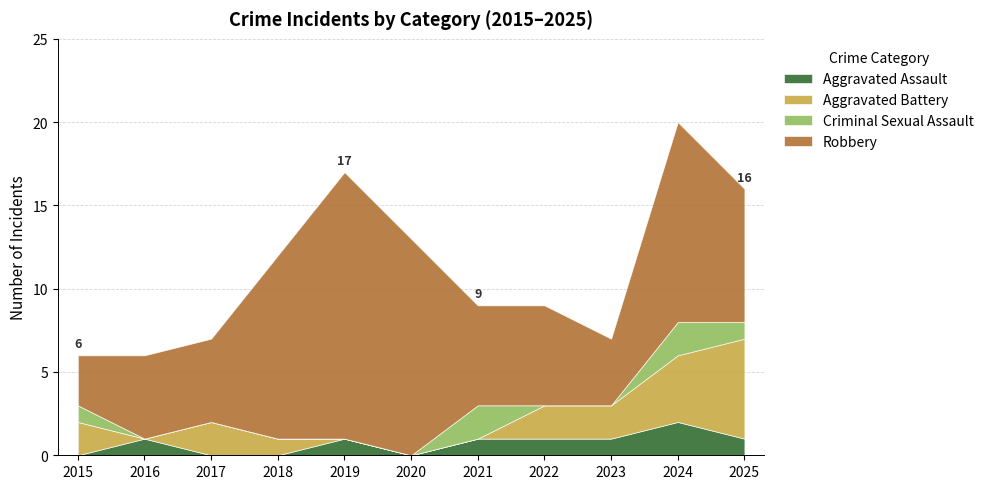

Reading left to right, transcribe all the data shown in this chart.

Aggravated Assault: 2015=0	2016=1	2017=0	2018=0	2019=1	2020=0	2021=1	2022=1	2023=1	2024=2	2025=1
Aggravated Battery: 2015=2	2016=0	2017=2	2018=1	2019=0	2020=0	2021=0	2022=2	2023=2	2024=4	2025=6
Criminal Sexual Assault: 2015=1	2016=0	2017=0	2018=0	2019=0	2020=0	2021=2	2022=0	2023=0	2024=2	2025=1
Robbery: 2015=3	2016=5	2017=5	2018=11	2019=16	2020=13	2021=6	2022=6	2023=4	2024=12	2025=8